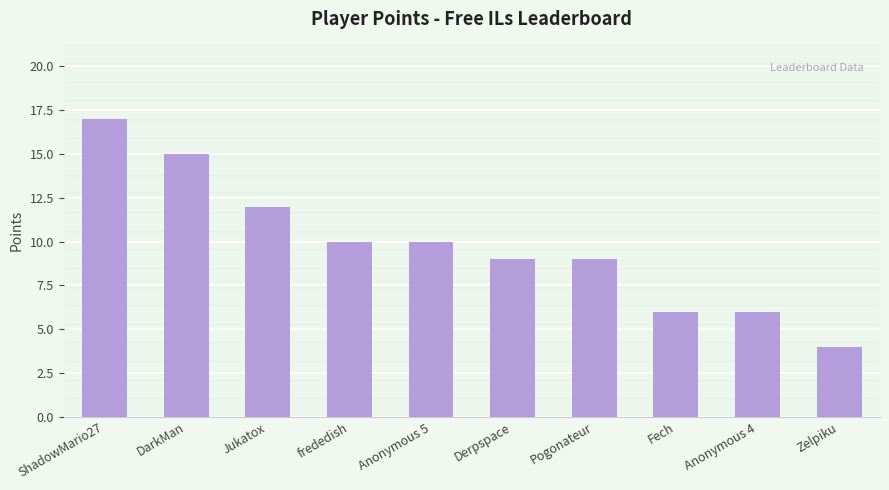

What is the value of the 5th bar from the left?

10